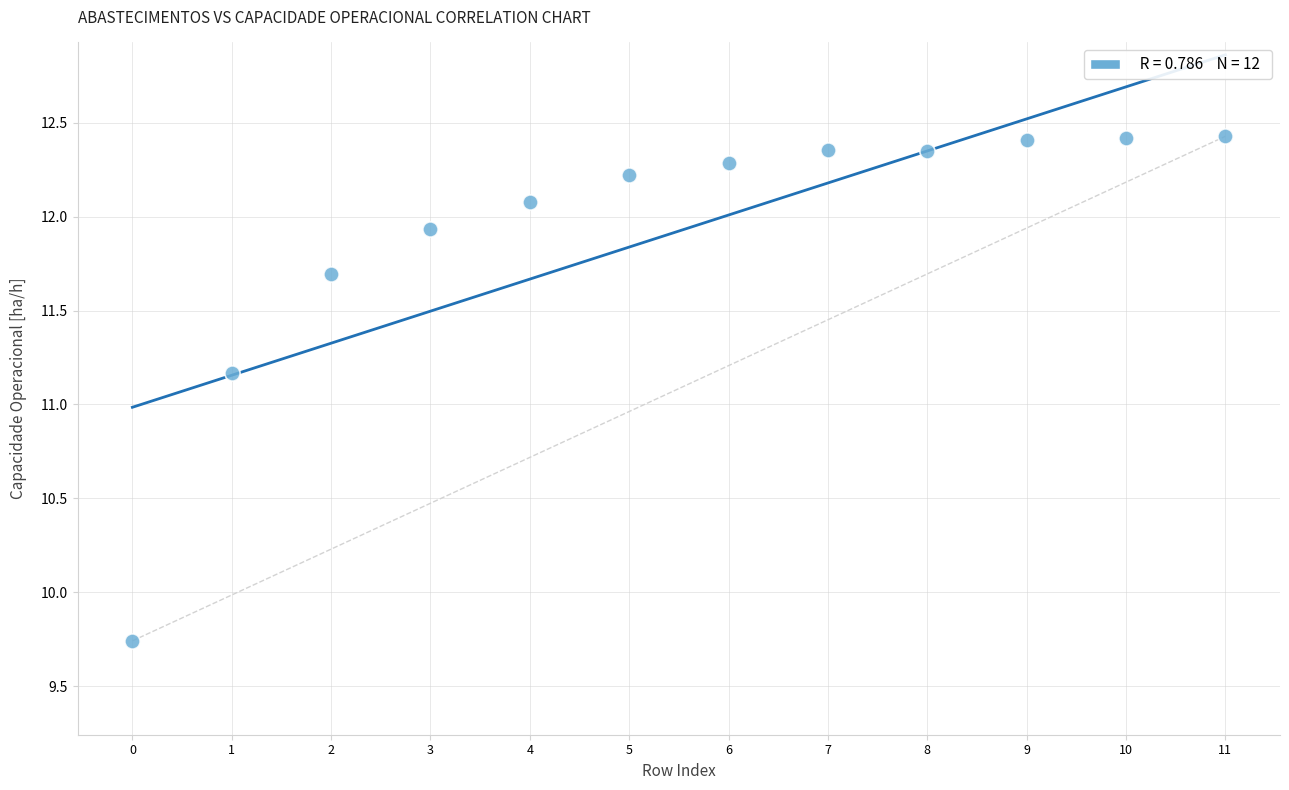

What is the average Y value?

11.9